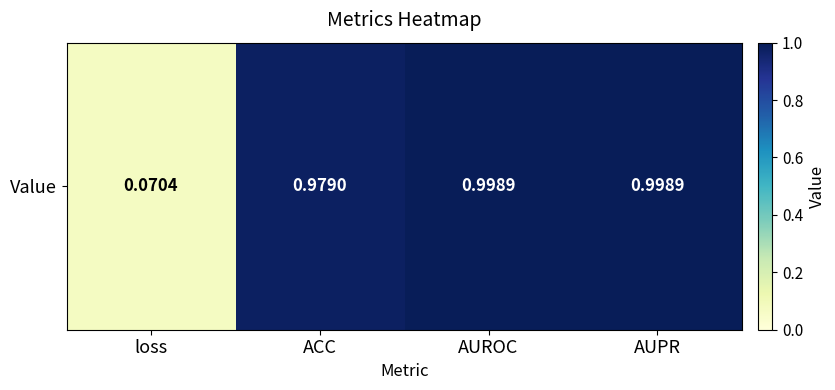

Read the value at ACC.

1.0